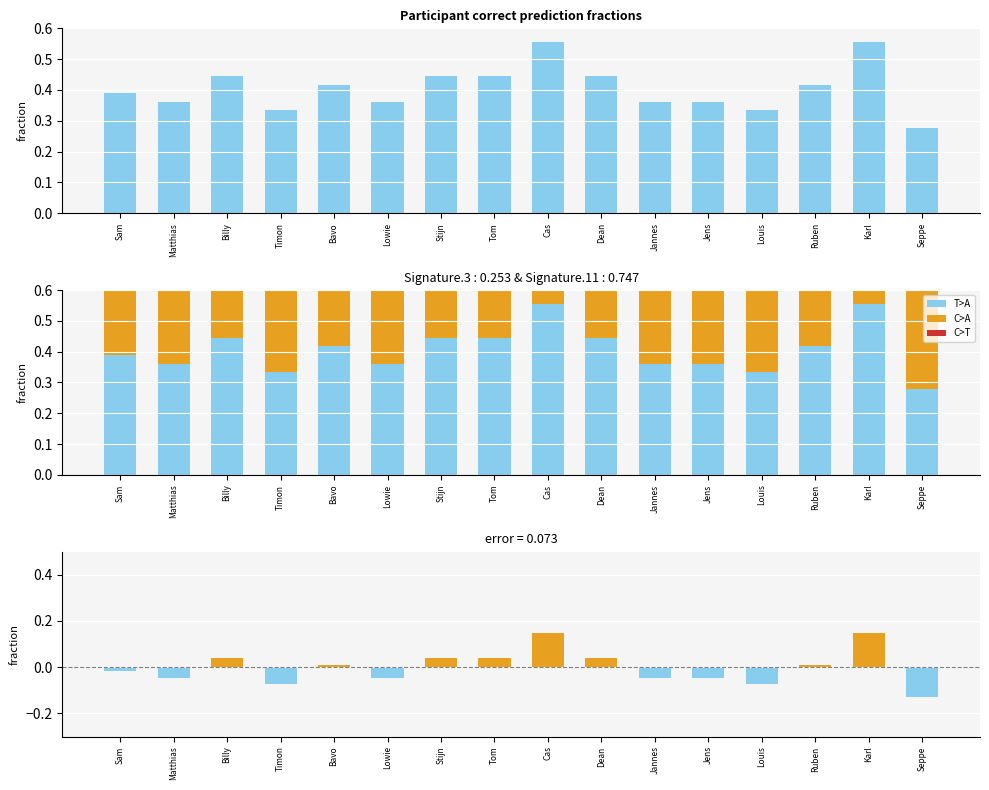

Count the number of categories in the chart.

16